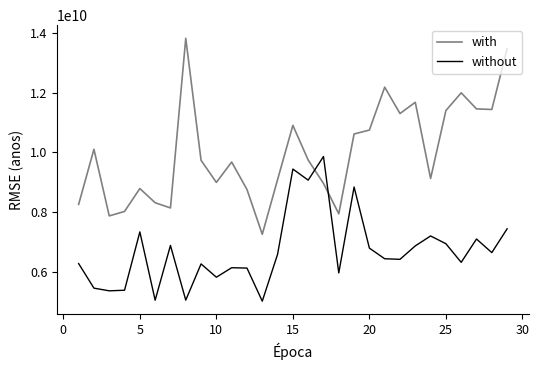

What is the minimum value for with?

7249679104